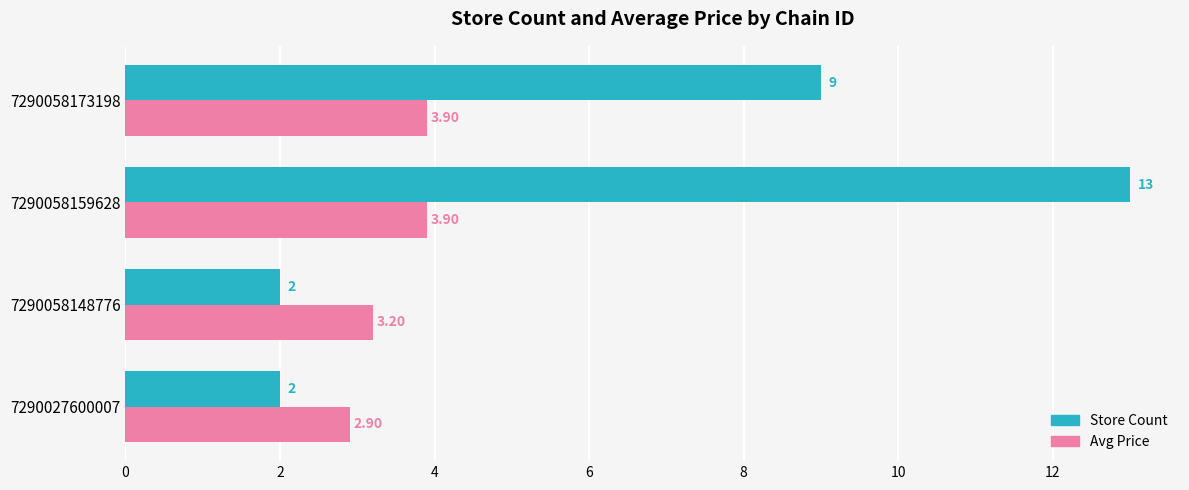

Which series has the largest range (max minus min)?

Store Count